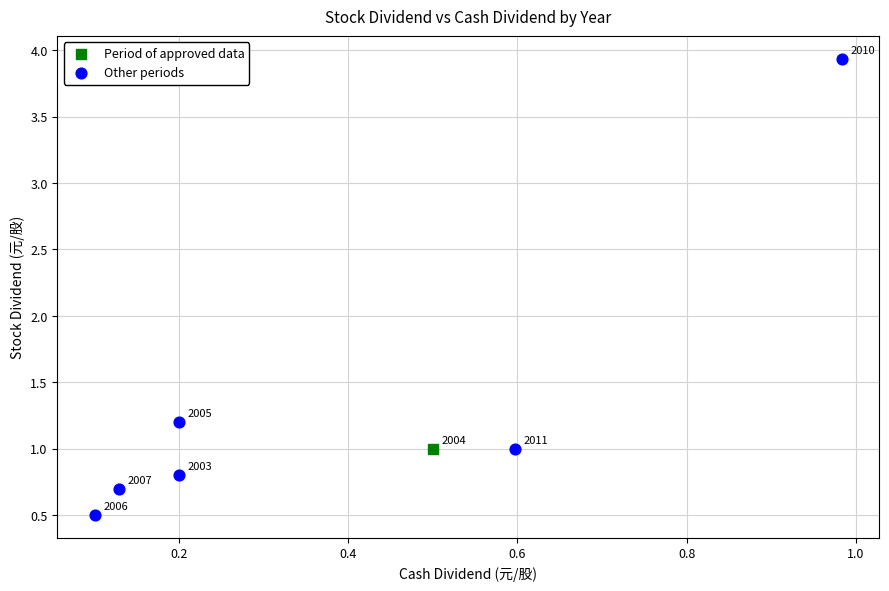

What are all the series names shown in the legend?

Period of approved data, Other periods